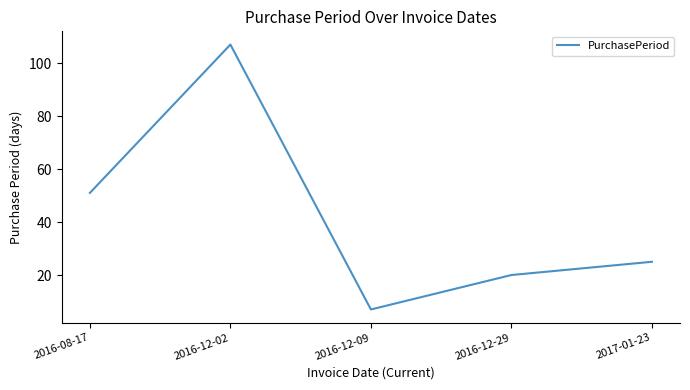

Reading right to left, extract all data points from this chart.

25	20	7	107	51